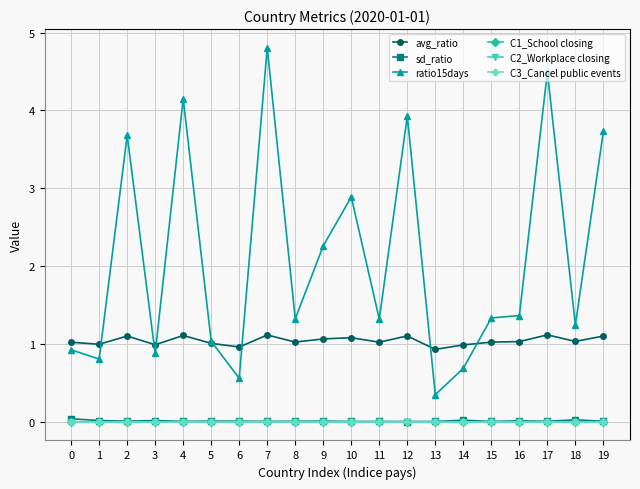

Reading right to left, extract all data points from this chart.

avg_ratio: 1.1	1.0	1.1	1.0	1.0	1.0	0.9	1.1	1.0	1.1	1.1	1.0	1.1	1.0	1.0	1.1	1.0	1.1	1.0	1.0
sd_ratio: 0.0	0.0	0.0	0.0	0.0	0.0	0.0	0.0	0.0	0.0	0.0	0.0	0.0	0.0	0.0	0.0	0.0	0.0	0.0	0.0
ratio15days: 3.7	1.2	4.5	1.4	1.3	0.7	0.3	3.9	1.3	2.9	2.3	1.3	4.8	0.6	1.0	4.2	0.9	3.7	0.8	0.9
C1_School closing: 0.0	0.0	0.0	0.0	0.0	0.0	0.0	0.0	0.0	0.0	0.0	0.0	0.0	0.0	0.0	0.0	0.0	0.0	0.0	0.0
C2_Workplace closing: 0.0	0.0	0.0	0.0	0.0	0.0	0.0	0.0	0.0	0.0	0.0	0.0	0.0	0.0	0.0	0.0	0.0	0.0	0.0	0.0
C3_Cancel public events: 0.0	0.0	0.0	0.0	0.0	0.0	0.0	0.0	0.0	0.0	0.0	0.0	0.0	0.0	0.0	0.0	0.0	0.0	0.0	0.0